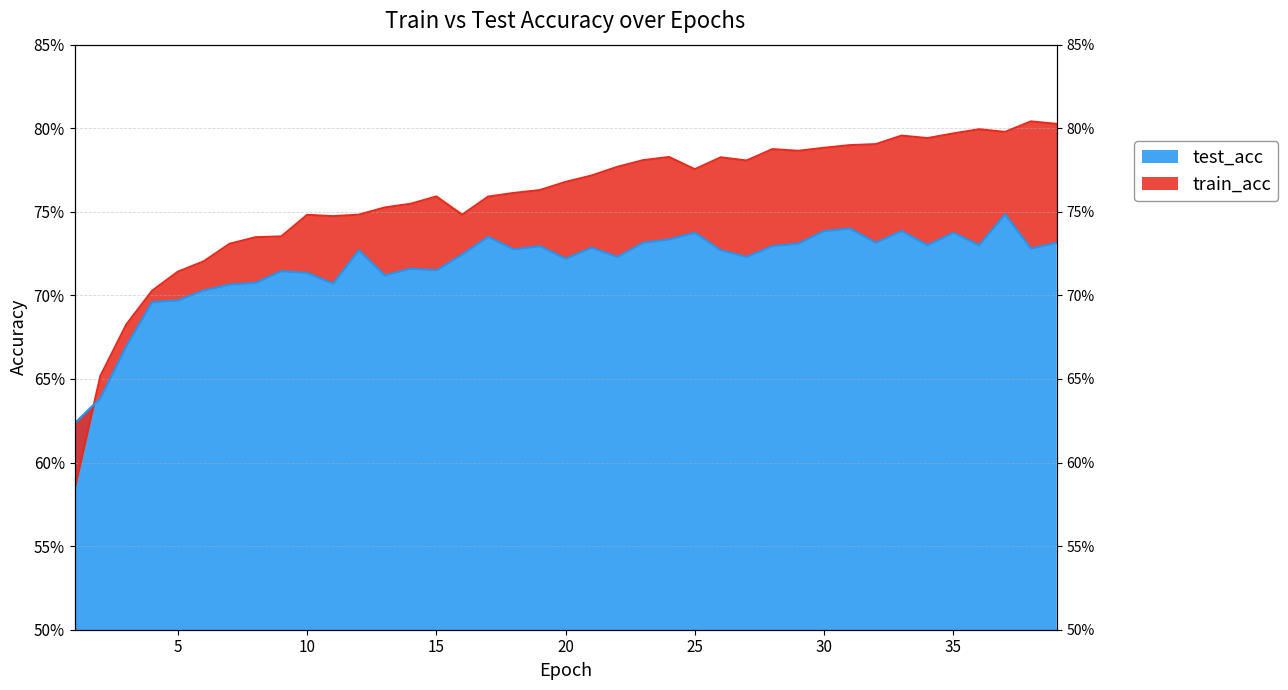

What is the total value across all series at 14?

1.5